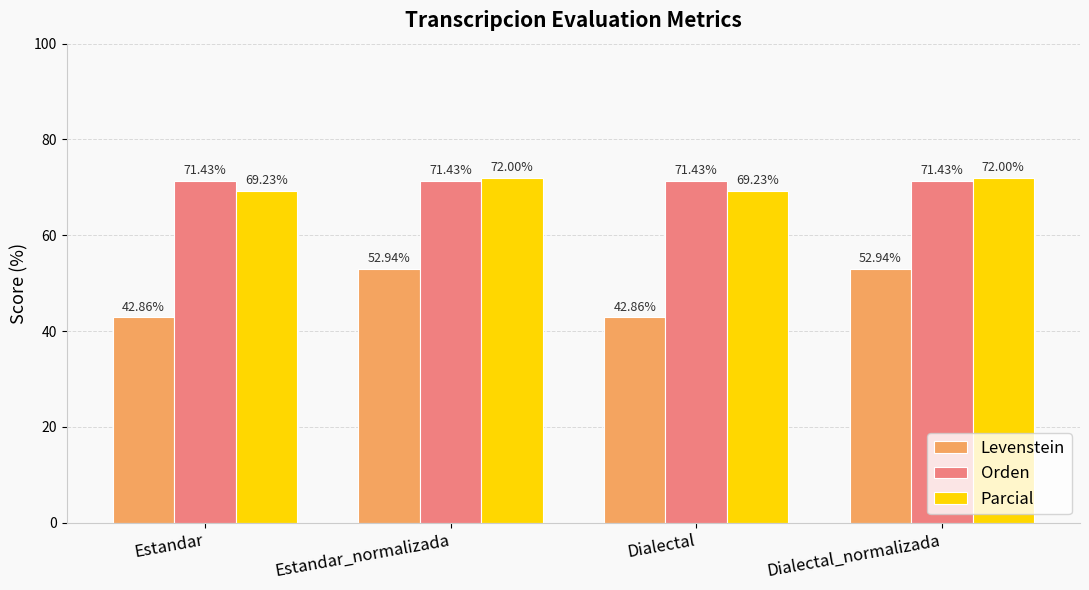

What is the maximum value for Parcial?

72.0